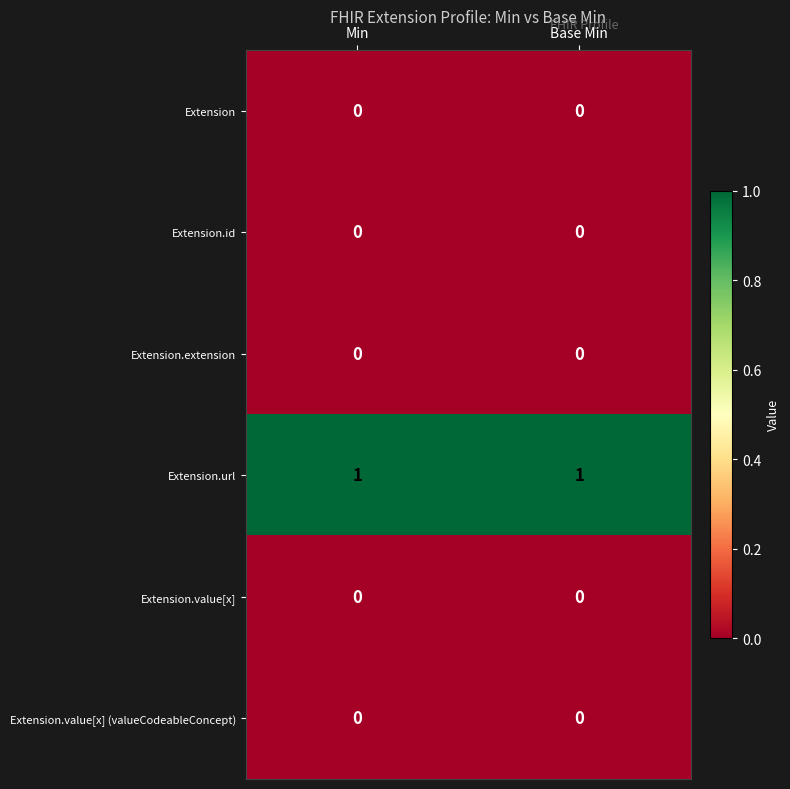

Reading left to right, list all the values displayed in this chart.

Extension: 0	0
Extension.id: 0	0
Extension.extension: 0	0
Extension.url: 1	1
Extension.value[x]: 0	0
Extension.value[x] (valueCodeableConcept): 0	0